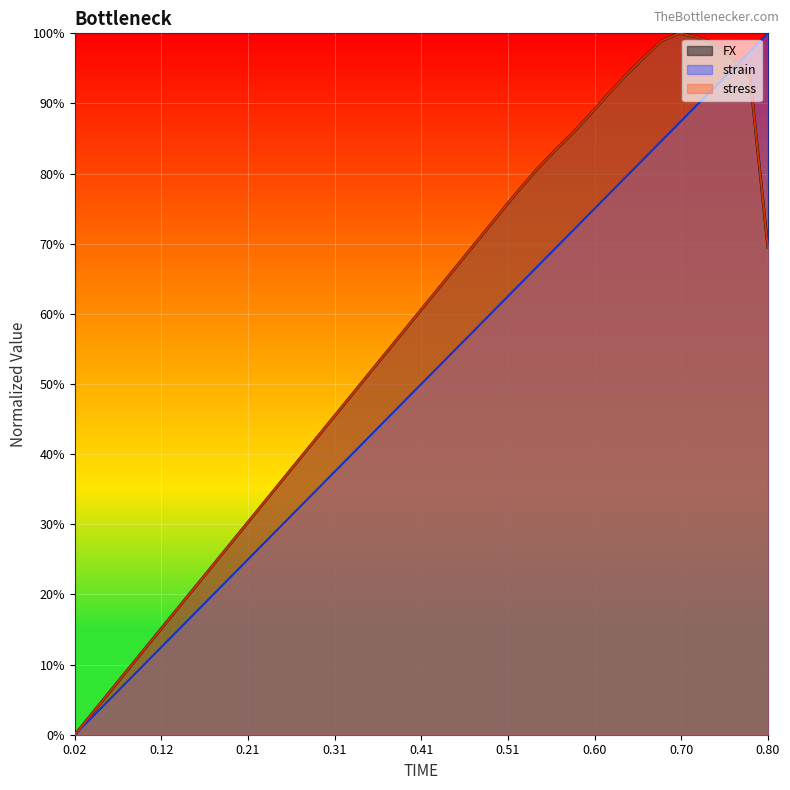

Reading left to right, list all the values displayed in this chart.

FX: 0.0	0.0	0.1	0.1	0.1	0.2	0.2	0.2	0.2	0.3	0.3	0.3	0.4	0.4	0.4	0.5	0.5	0.5	0.6	0.6	0.6	0.7	0.7	0.7	0.7	0.8	0.8	0.8	0.9	0.9	0.9	0.9	1.0	1.0	1.0	1.0	1.0	1.0	0.9	0.7
strain: 0.0	0.0	0.1	0.1	0.1	0.1	0.2	0.2	0.2	0.2	0.3	0.3	0.3	0.3	0.4	0.4	0.4	0.4	0.5	0.5	0.5	0.5	0.6	0.6	0.6	0.6	0.7	0.7	0.7	0.7	0.8	0.8	0.8	0.8	0.9	0.9	0.9	0.9	1.0	1.0
stress: 0.0	0.0	0.1	0.1	0.1	0.2	0.2	0.2	0.2	0.3	0.3	0.3	0.4	0.4	0.4	0.5	0.5	0.5	0.6	0.6	0.6	0.7	0.7	0.7	0.7	0.8	0.8	0.8	0.9	0.9	0.9	0.9	1.0	1.0	1.0	1.0	1.0	1.0	0.9	0.7